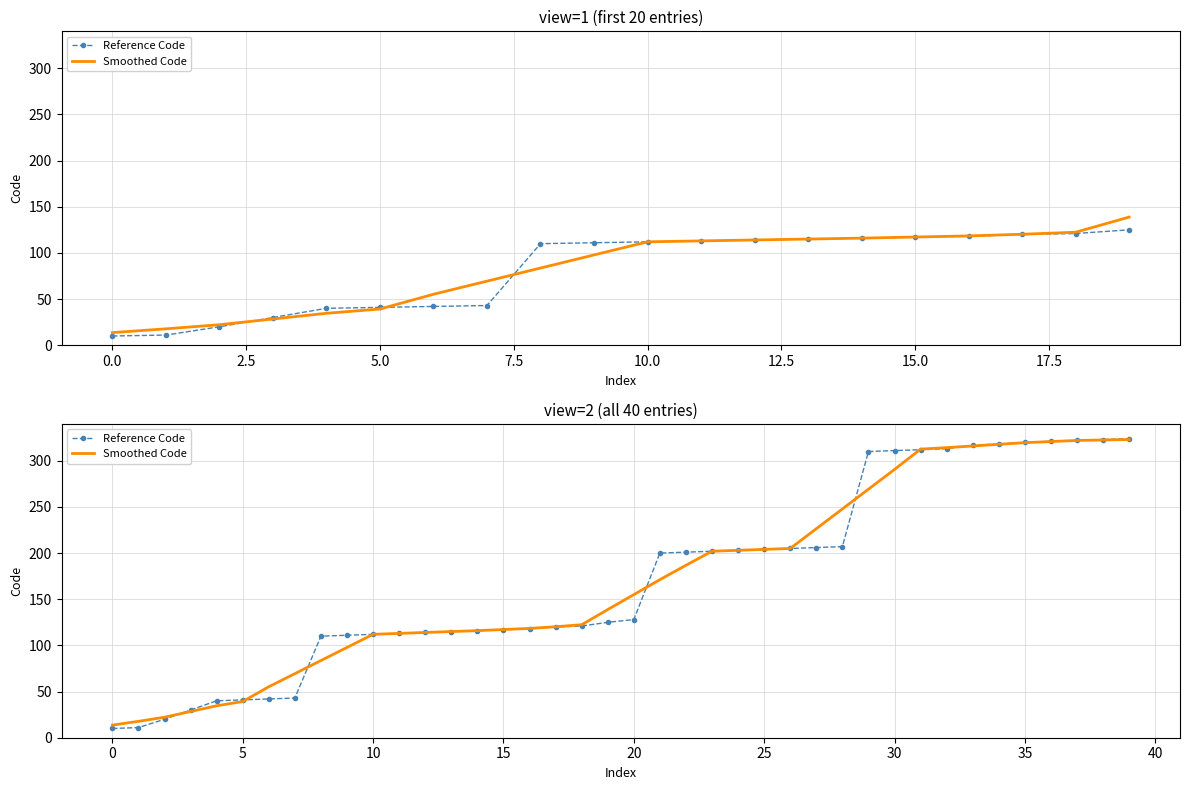

How many times do Reference Code and Smoothed Code cross each other?

7